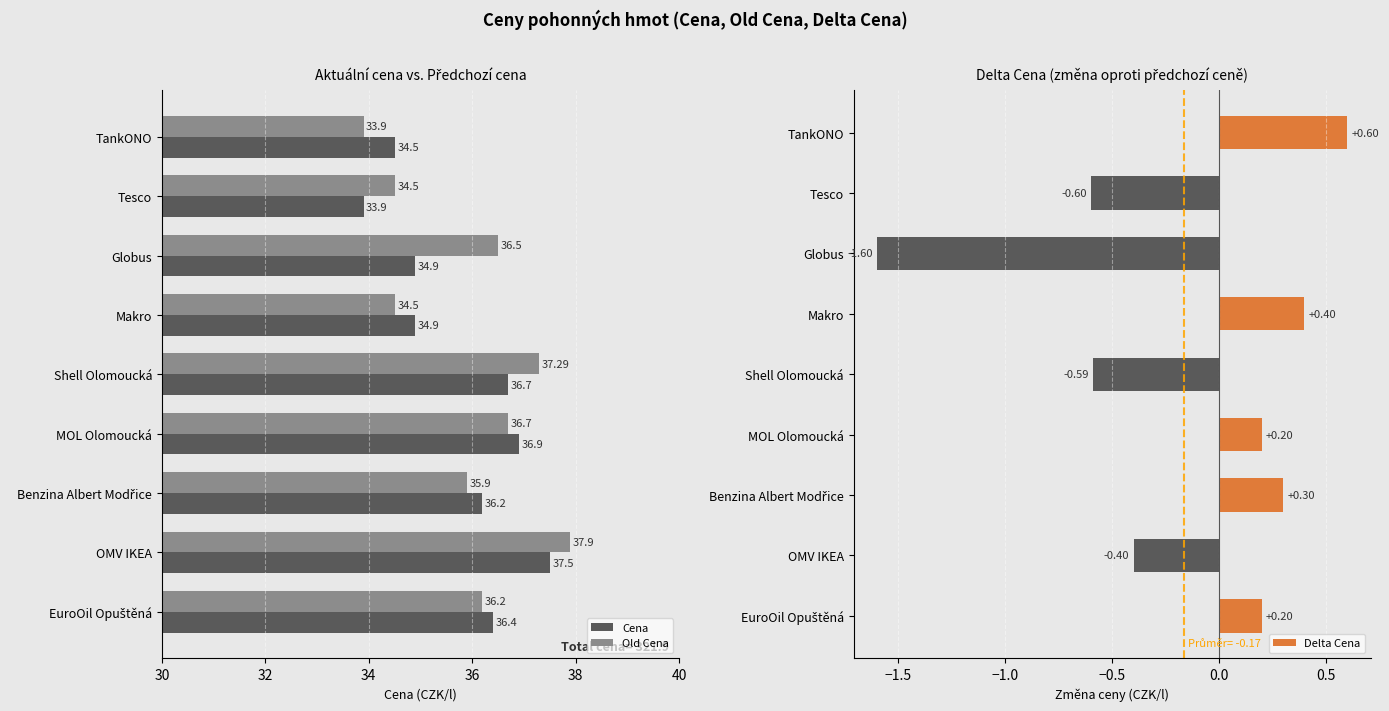

What is the sum of all Old Cena values?

323.4